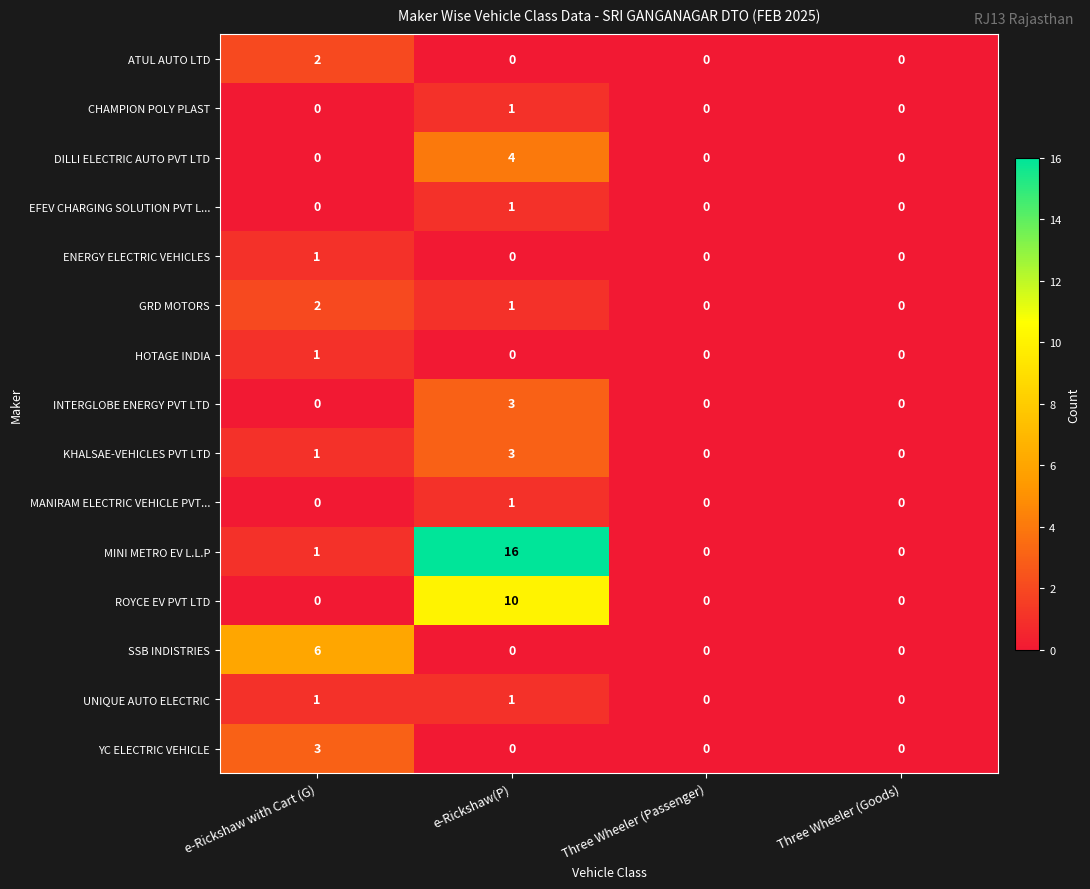

At which category is the sum across all series the highest?

e-Rickshaw(P)